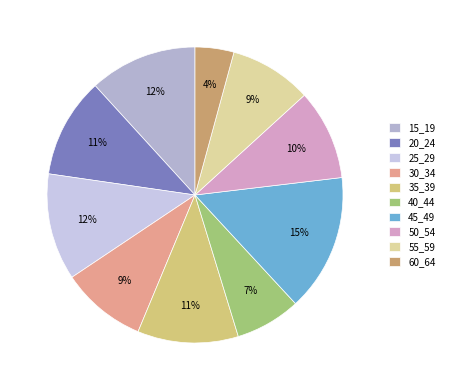

What is the smallest slice in the pie chart?

60_64